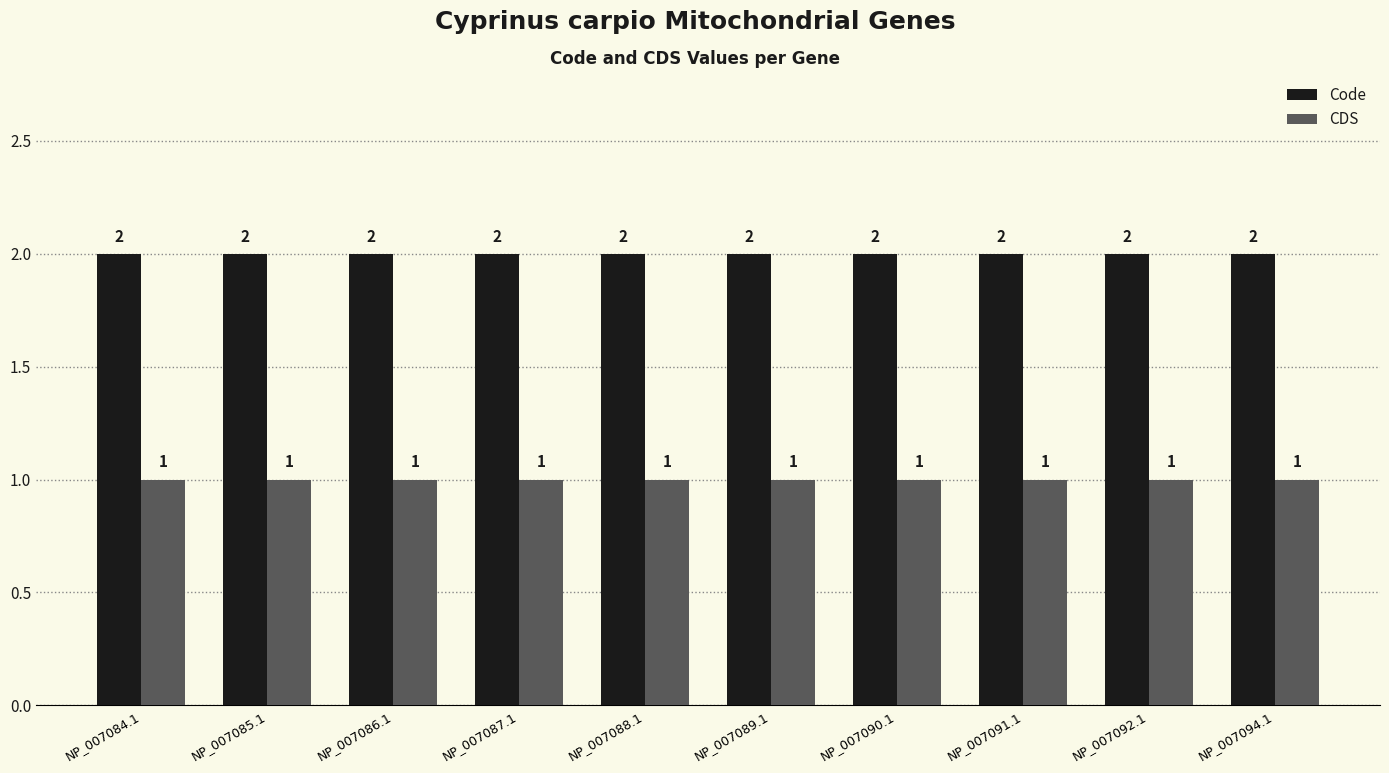

Rank the series at NP_007091.1 from highest to lowest value.

Code, CDS